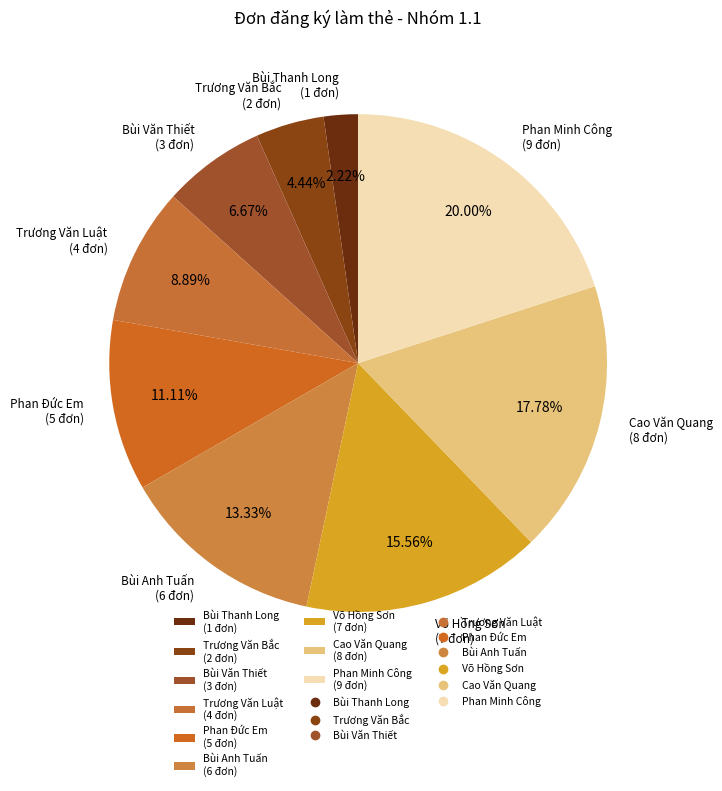

To the nearest percent, what is the combined percentage of Bùi Văn Thiết and Bùi Anh Tuấn?

20%